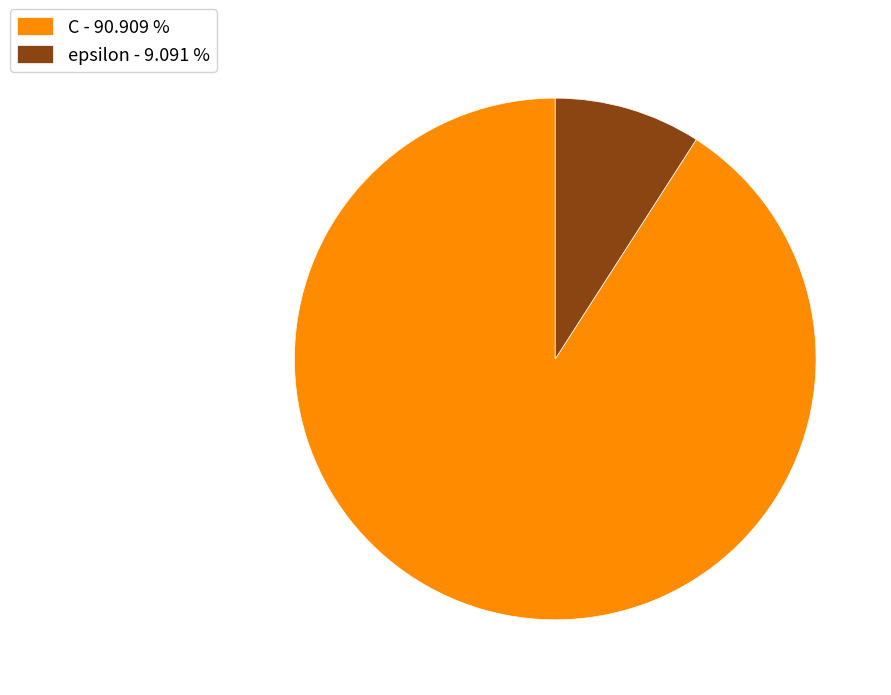

Between C - 90.909 % and epsilon - 9.091 %, which is larger?

C - 90.909 %